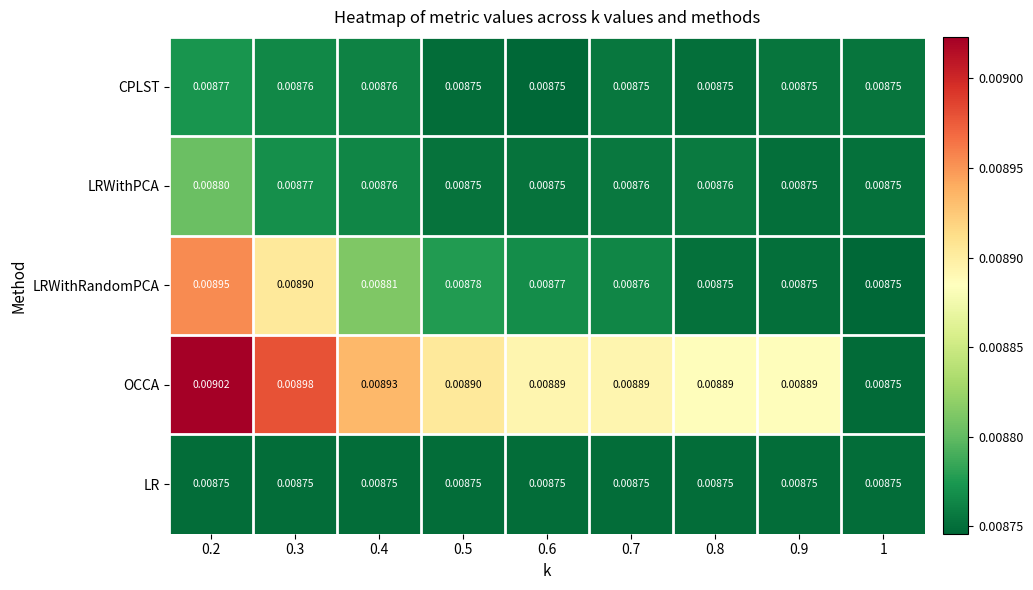

At how many categories does at least one series exceed 0?

9